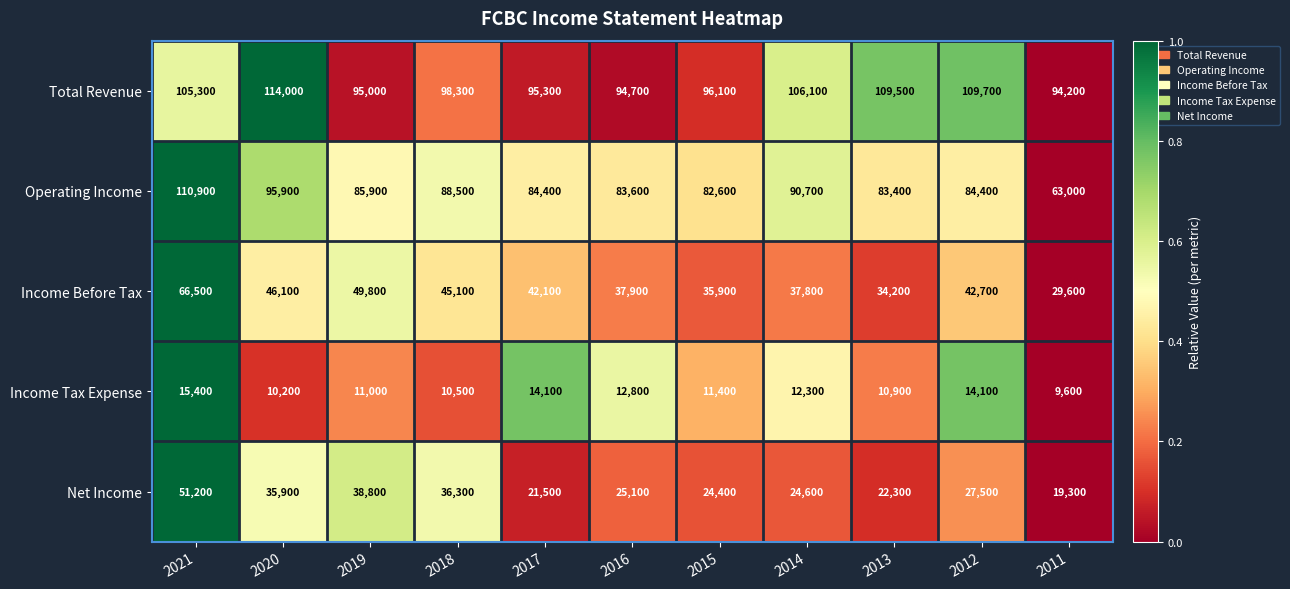

What is the sum of the Total Revenue values at 2019 and 2014?

201100